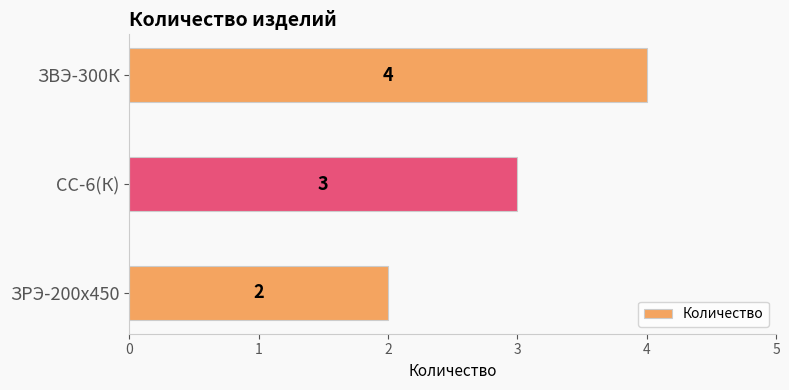

What is the average value?

3